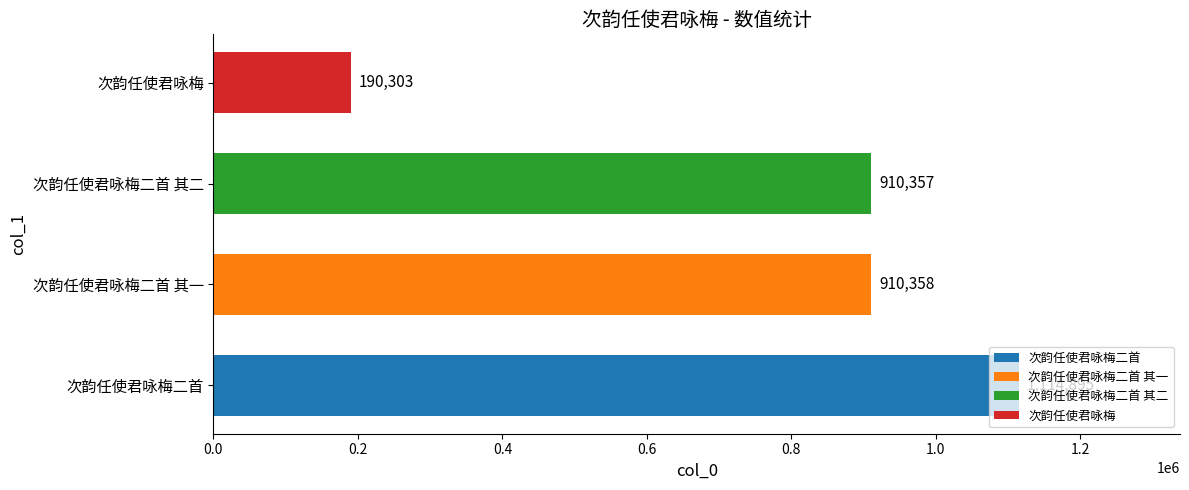

Read the value at 次韵任使君咏梅二首 其二.

910357